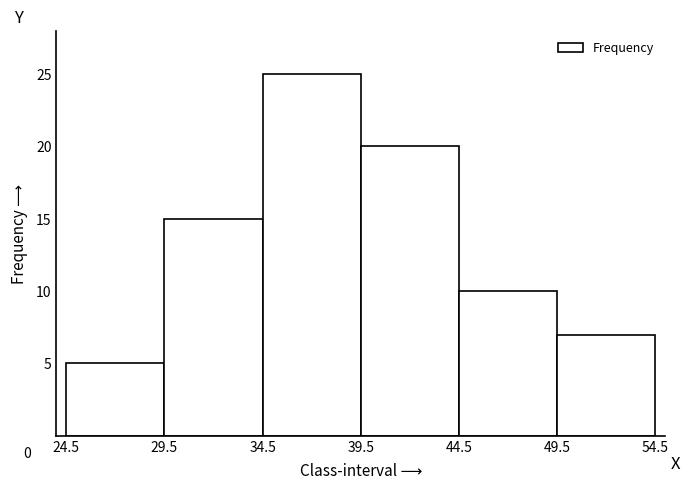

Over which range of the x-axis is the bar tallest?

34.5 to 39.5